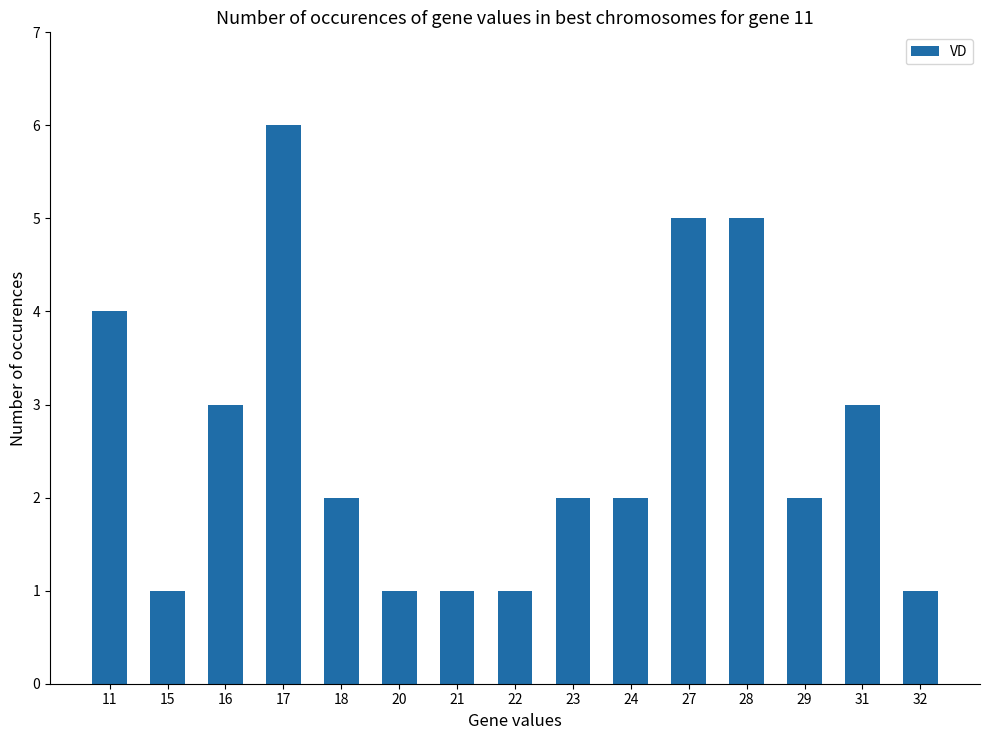

What is the ratio of the value at 17 to the value at 22?

6.0